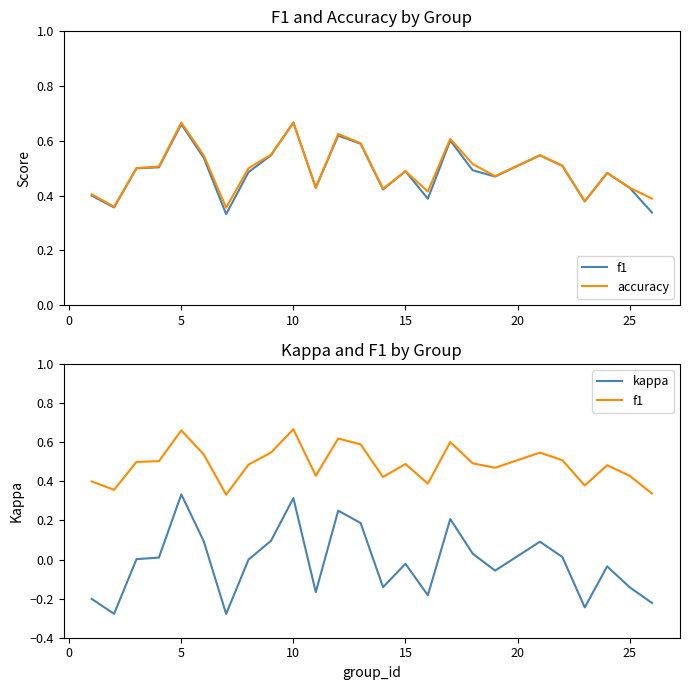

What is the difference between the maximum and minimum values in the kappa series?

0.6